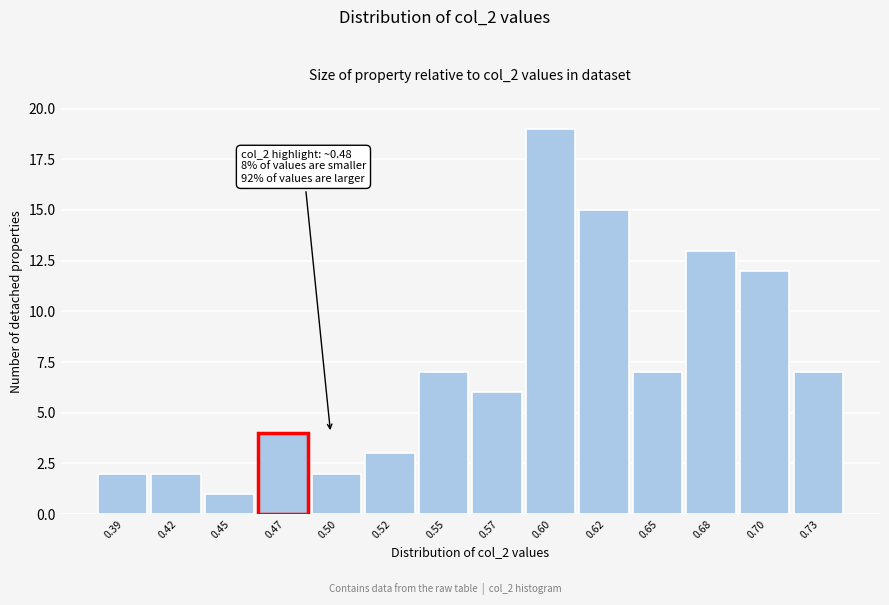

Reading left to right, extract all data points from this chart.

2	2	1	4	2	3	7	6	19	15	7	13	12	7